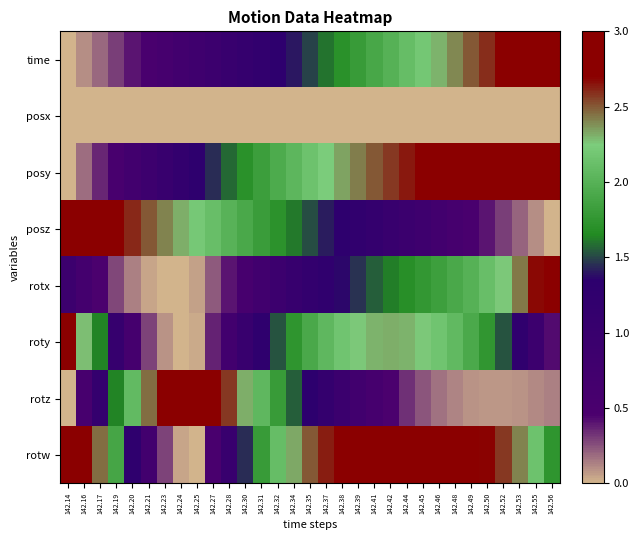

Between 142.27 and 142.52, which is larger?

142.52